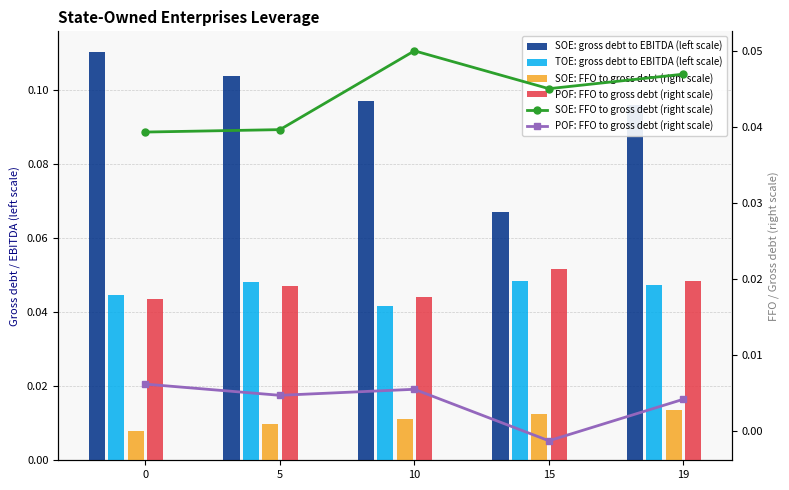

Is the value of SOE: FFO to gross debt (right scale) at 10 greater than the value of POF: FFO to gross debt (right scale) at 0?

Yes